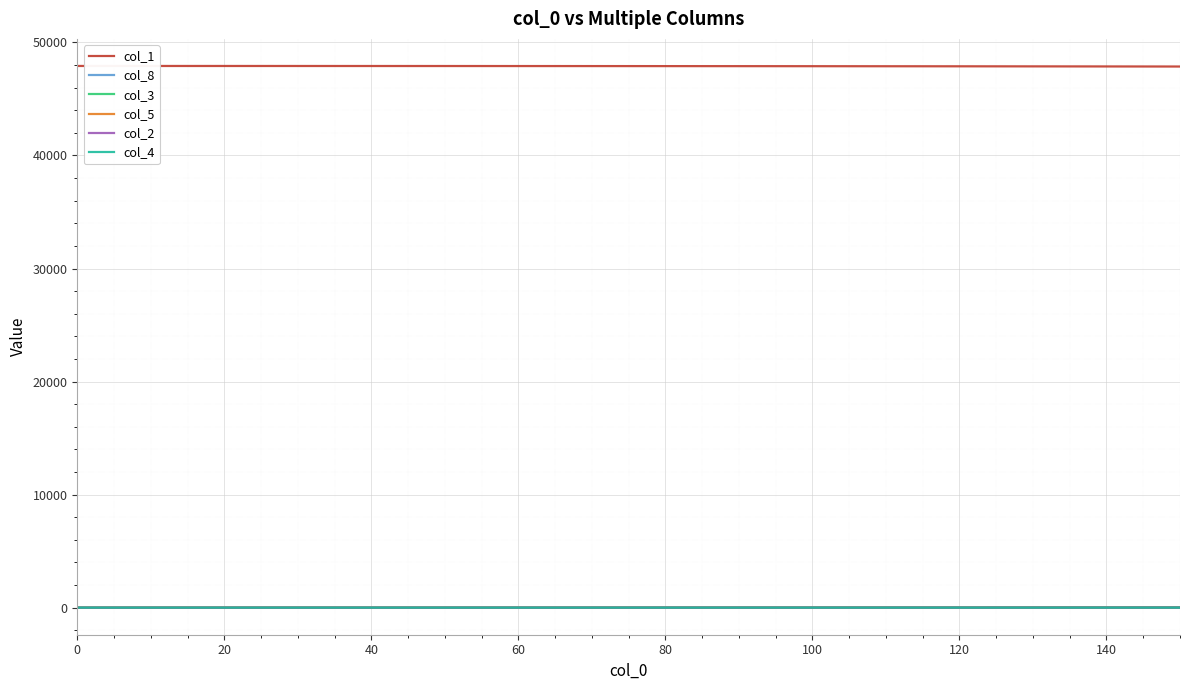

Does the chart display data point markers on the line(s)?

No